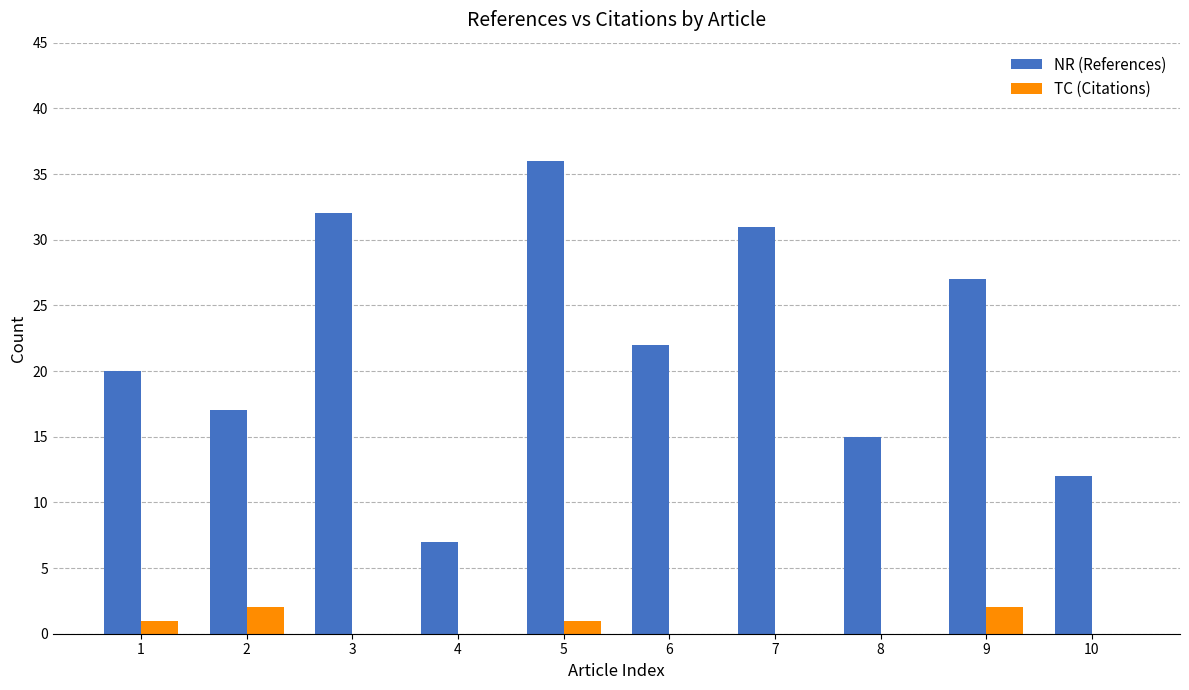

The NR (References) series shows 25 at 8. True or false?

False